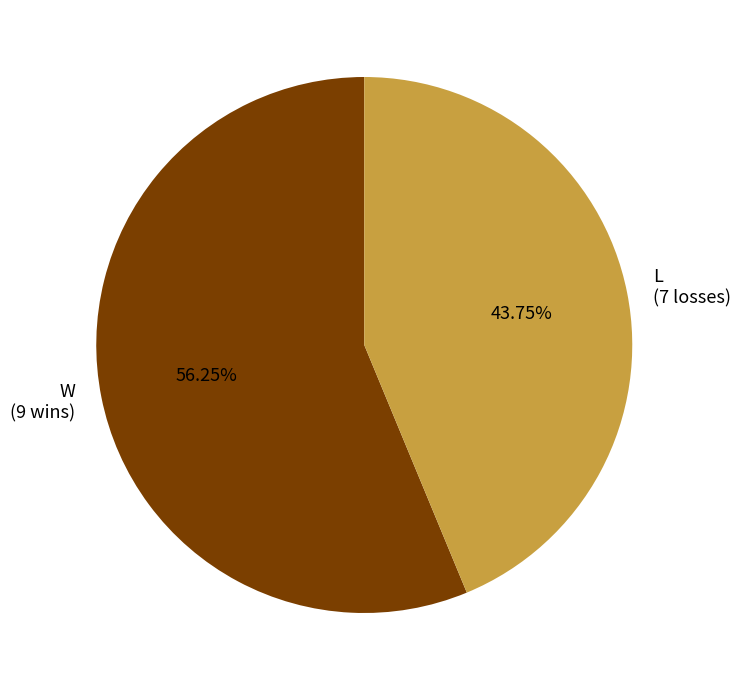

To the nearest percent, what percentage of the pie is L?

44%